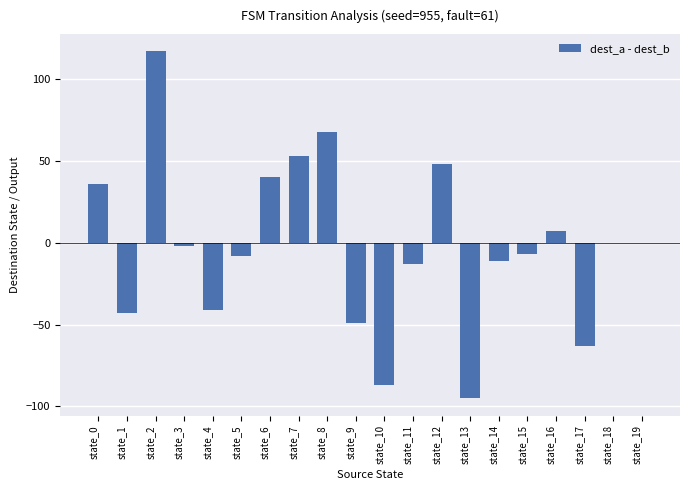

At which label does the data first exceed -2?

state_0